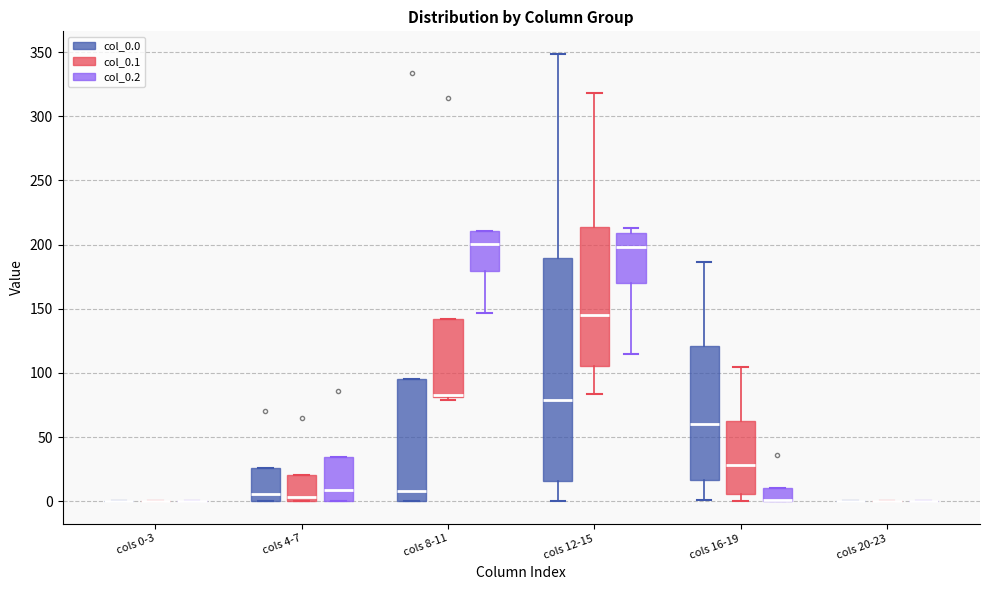

Reading left to right, transcribe this box plot: for each box, give where its median line is, the range the box spans, and where its two whiskers end, as read against the y-axis. The values are not printed on the chart, so give them approximately, as read against the axis.

cols 0-3 (col_0.0): box collapsed to a line at 0, whiskers 0 to 0
cols 0-3 (col_0.1): box collapsed to a line at 0, whiskers 0 to 0
cols 0-3 (col_0.2): box collapsed to a line at 0, whiskers 0 to 0
cols 4-7 (col_0.0): median 5, box 0 to 25, whiskers 0 to 25
cols 4-7 (col_0.1): median 5, box 0 to 20, whiskers 0 to 20
cols 4-7 (col_0.2): median 10, box 0 to 35, whiskers 0 to 35
cols 8-11 (col_0.0): median 10, box 0 to 95, whiskers 0 to 95
cols 8-11 (col_0.1): median 85, box 80 to 140, whiskers 80 (just below the box's lower edge) to 140
cols 8-11 (col_0.2): median 200, box 180 to 210, whiskers 145 to 210
cols 12-15 (col_0.0): median 80, box 15 to 190, whiskers 0 to 350
cols 12-15 (col_0.1): median 145, box 105 to 215, whiskers 85 to 320
cols 12-15 (col_0.2): median 200, box 170 to 210, whiskers 115 to 215
cols 16-19 (col_0.0): median 60, box 15 to 120, whiskers 0 to 185
cols 16-19 (col_0.1): median 30, box 5 to 60, whiskers 0 to 105
cols 16-19 (col_0.2): median 0 (drawn on the box's lower edge), box 0 to 10, whiskers 0 to 10
cols 20-23 (col_0.0): box collapsed to a line at 0, whiskers 0 to 0
cols 20-23 (col_0.1): box collapsed to a line at 0, whiskers 0 to 0
cols 20-23 (col_0.2): box collapsed to a line at 0, whiskers 0 to 0